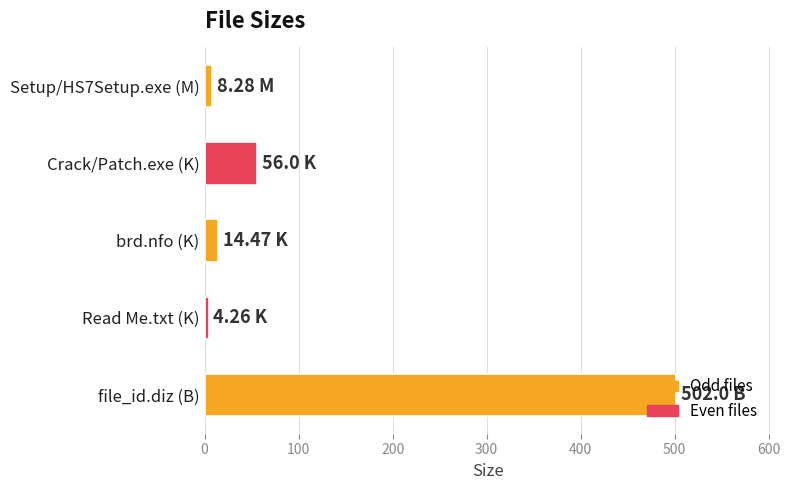

What is the average value?

117.0